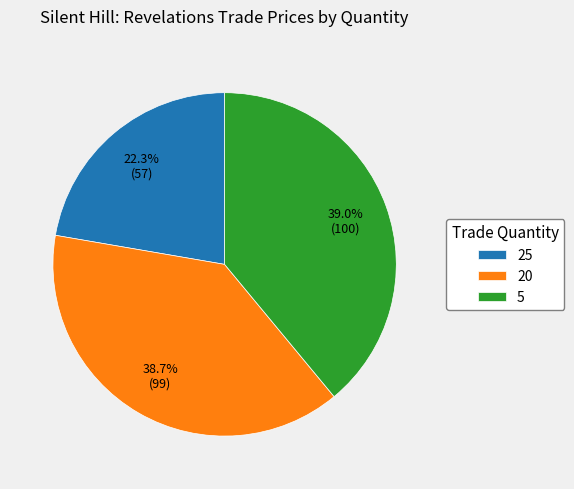

Approximately how many times larger is the value at 25 compared to 5?

0.6